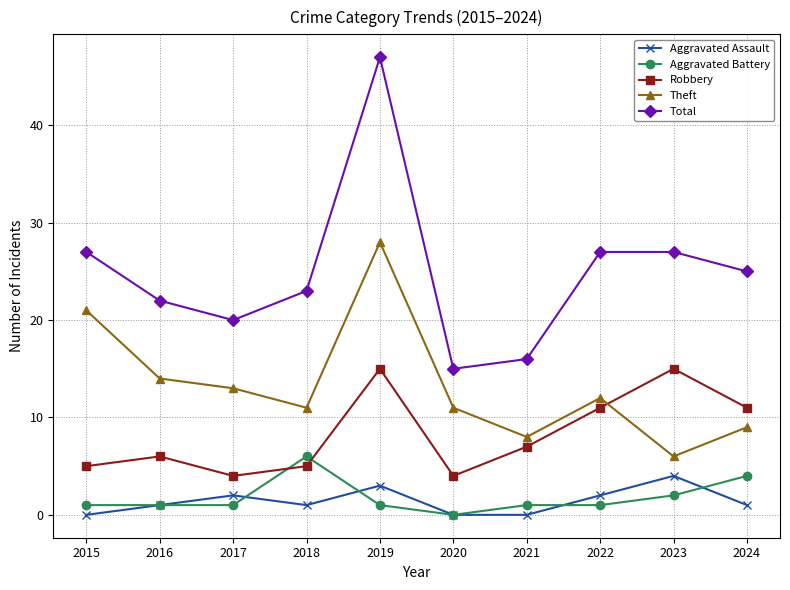

What is the difference between the highest and lowest values at 2019?

46